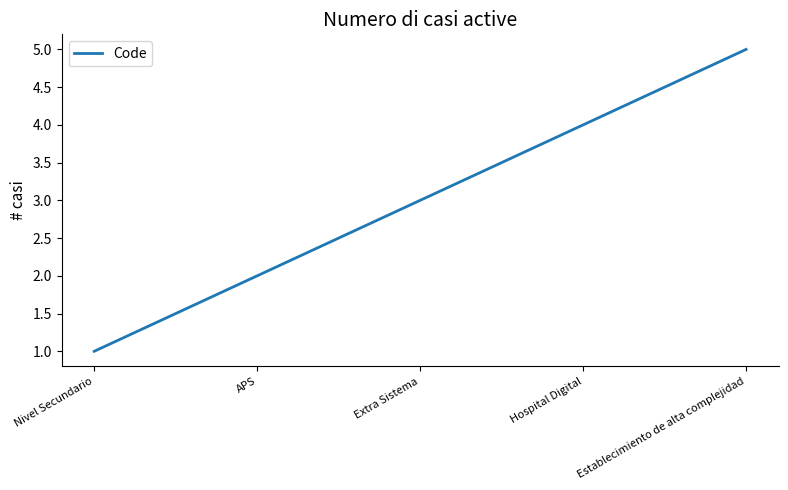

True or false: the data shows 1 at Nivel Secundario.

True